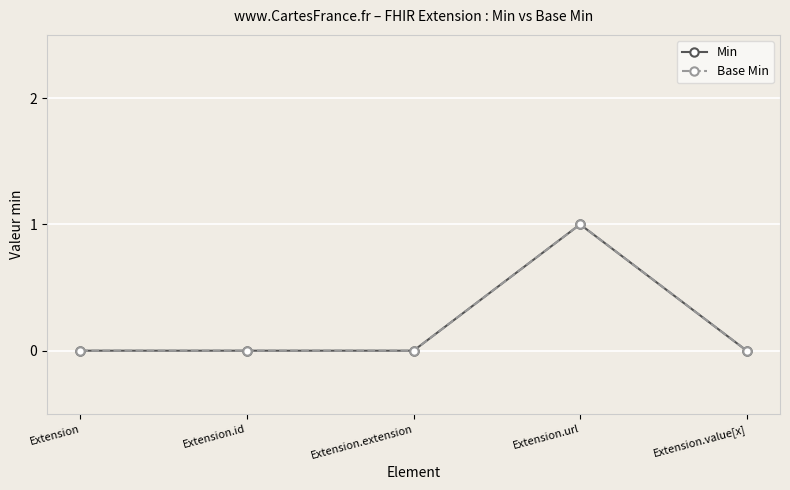

What position from the left is Extension.value[x]?

5